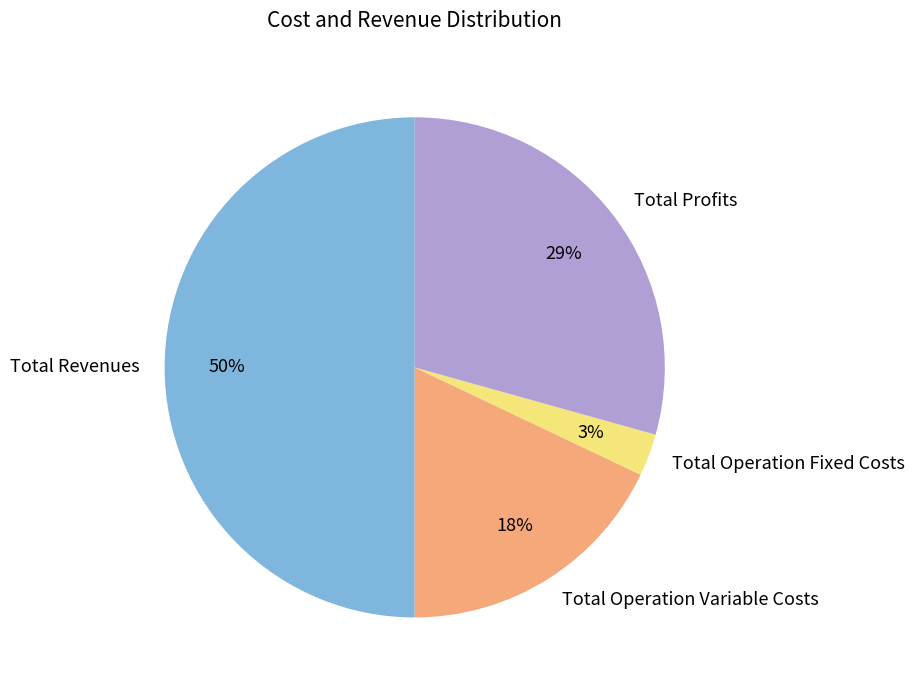

Between Total Profits and Total Operation Variable Costs, which is larger?

Total Profits